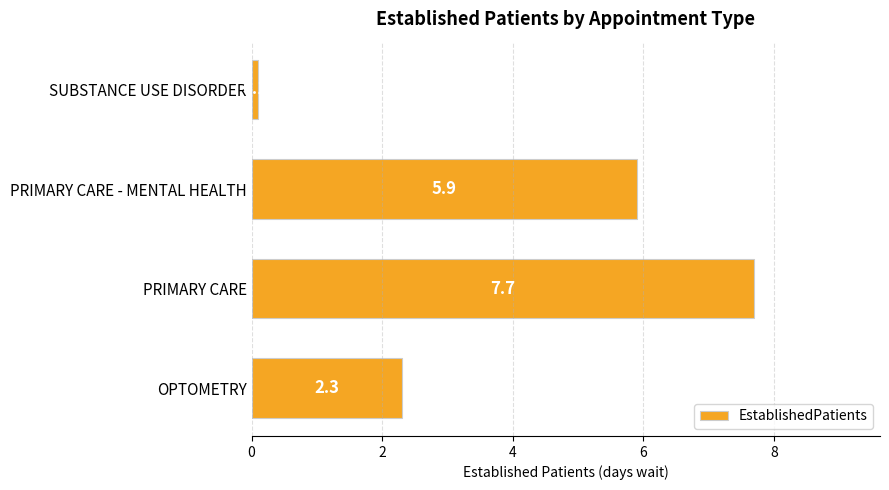

What is the sum of the values at SUBSTANCE USE DISORDER and PRIMARY CARE - MENTAL HEALTH?

6.0